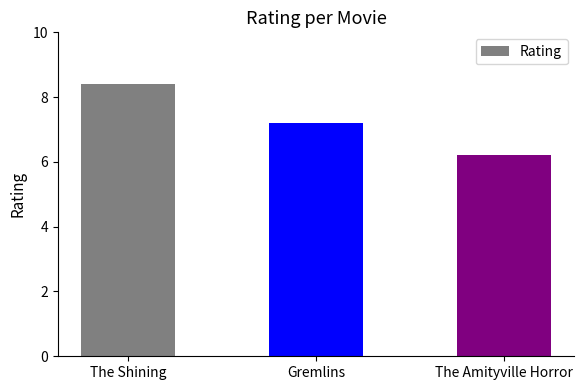

At which category does the chart reach its minimum across all series?

The Amityville Horror